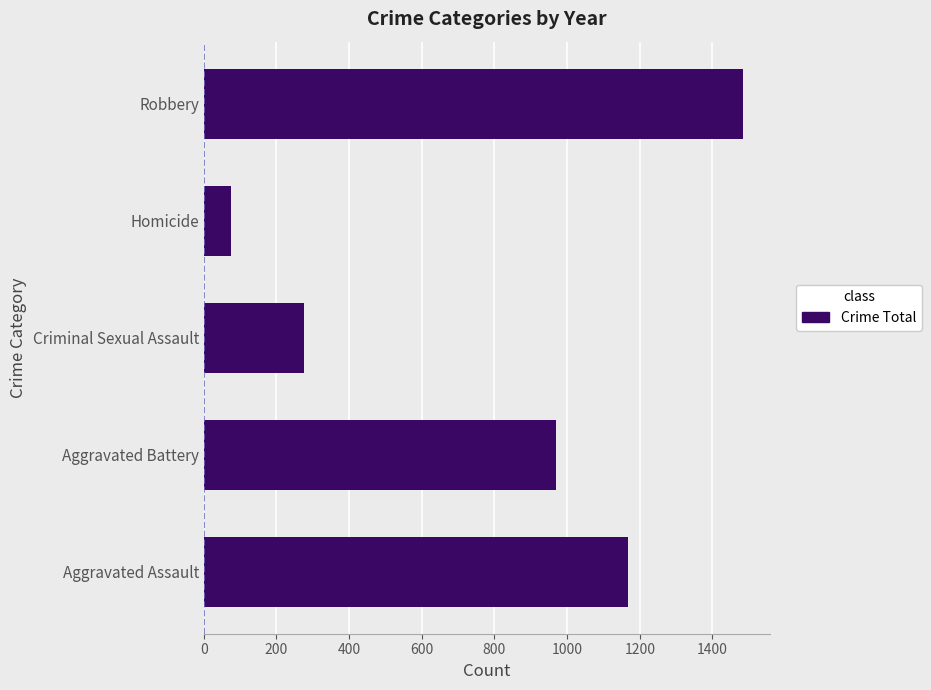

The value at Robbery is 1484. True or false?

True